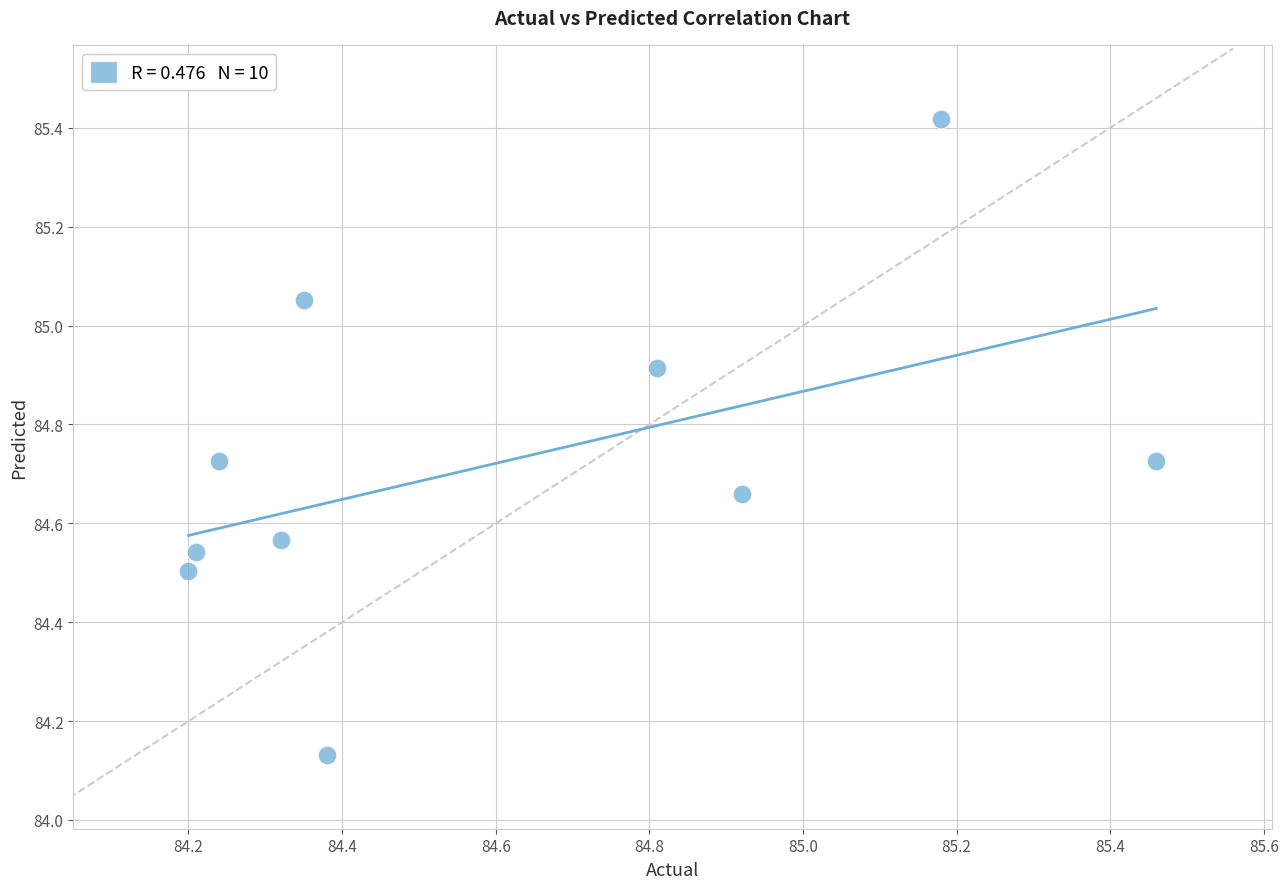

What is the range of Y values (max minus min)?

1.3